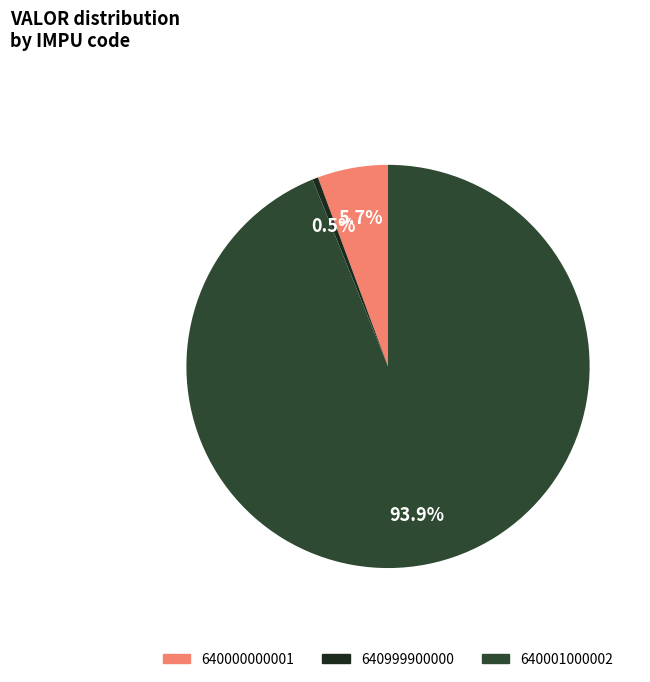

Rank the categories by value from lowest to highest.

640999900000, 640000000001, 640001000002